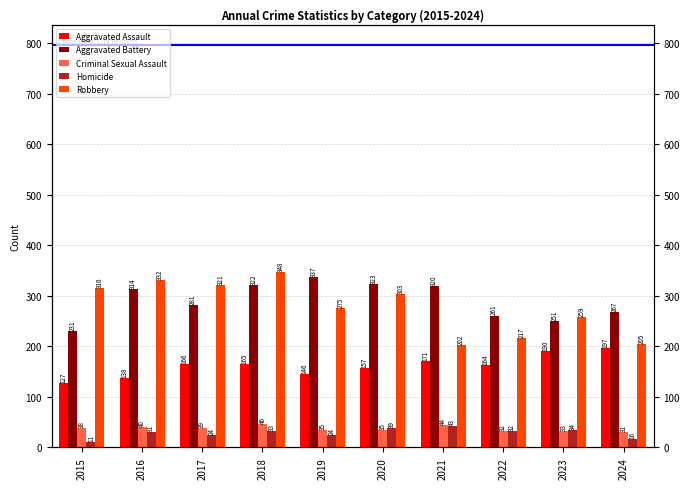

Reading left to right, extract all data points from this chart.

Aggravated Assault: 2015=127	2016=138	2017=166	2018=165	2019=146	2020=157	2021=171	2022=164	2023=190	2024=197
Aggravated Battery: 2015=231	2016=314	2017=281	2018=322	2019=337	2020=323	2021=320	2022=261	2023=251	2024=267
Criminal Sexual Assault: 2015=38	2016=40	2017=39	2018=46	2019=35	2020=35	2021=44	2022=32	2023=33	2024=31
Homicide: 2015=11	2016=31	2017=24	2018=33	2019=24	2020=39	2021=43	2022=32	2023=34	2024=16
Robbery: 2015=316	2016=332	2017=321	2018=348	2019=275	2020=303	2021=202	2022=217	2023=259	2024=205